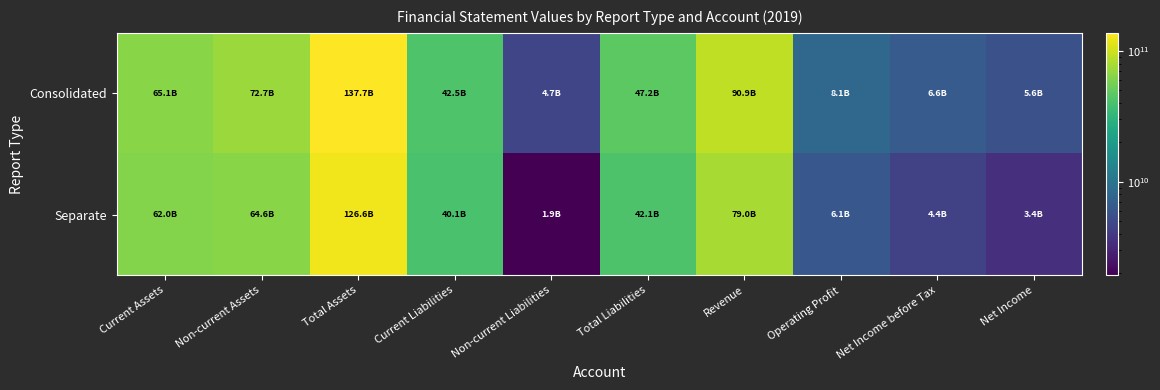

Reading left to right, extract all data points from this chart.

Consolidated: Current Assets=65053890378	Non-current Assets=72664736242	Total Assets=137718626620	Current Liabilities=42495630313	Non-current Liabilities=4678329723	Total Liabilities=47173960036	Revenue=90877644152	Operating Profit=8074727045	Net Income before Tax=6600267991	Net Income=5563342662
Separate: Current Assets=61965540318	Non-current Assets=64641305400	Total Assets=126606845718	Current Liabilities=40135924936	Non-current Liabilities=1934015058	Total Liabilities=42069939994	Revenue=78957803088	Operating Profit=6112885949	Net Income before Tax=4381095114	Net Income=3443183016